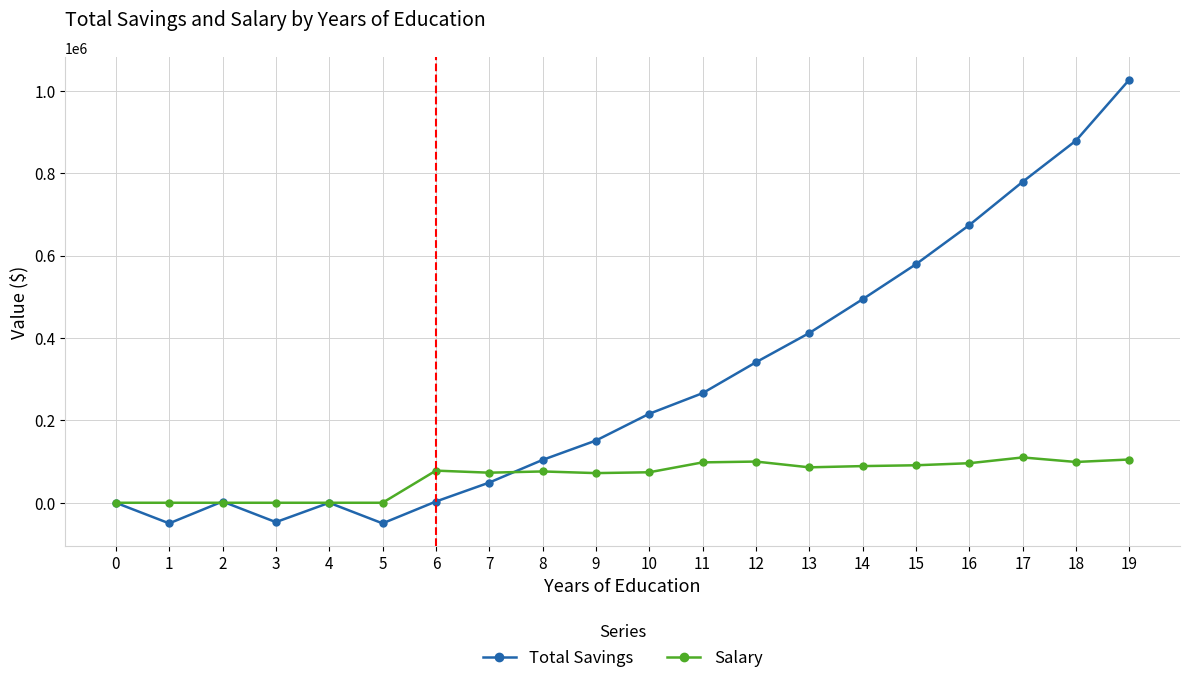

The value of Salary at 15 is 128542. True or false?

False